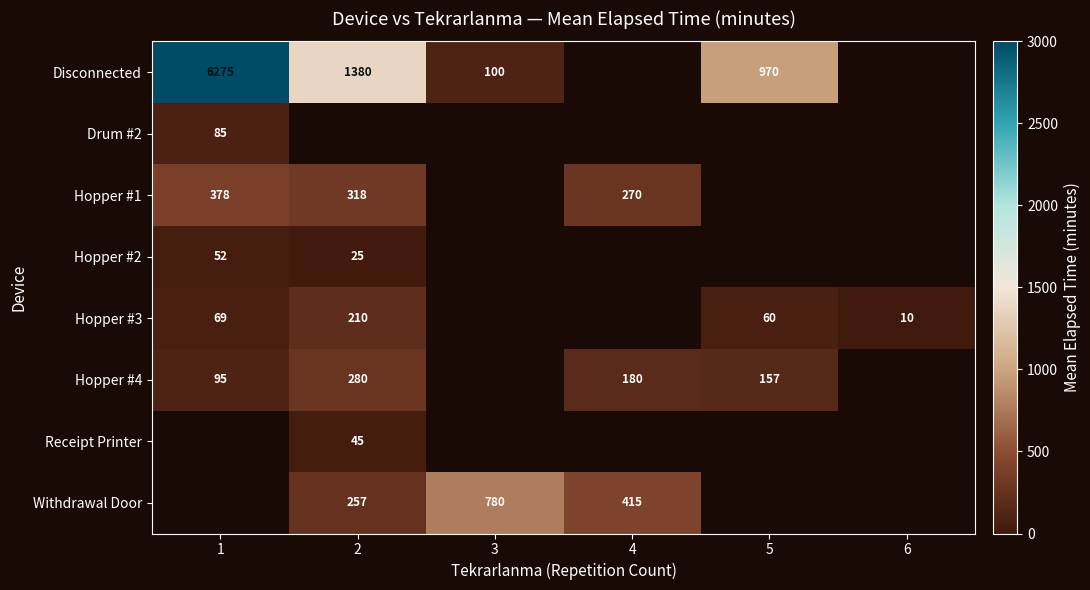

Is the value of Hopper #2 at 2 greater than the value of Hopper #3 at 2?

No